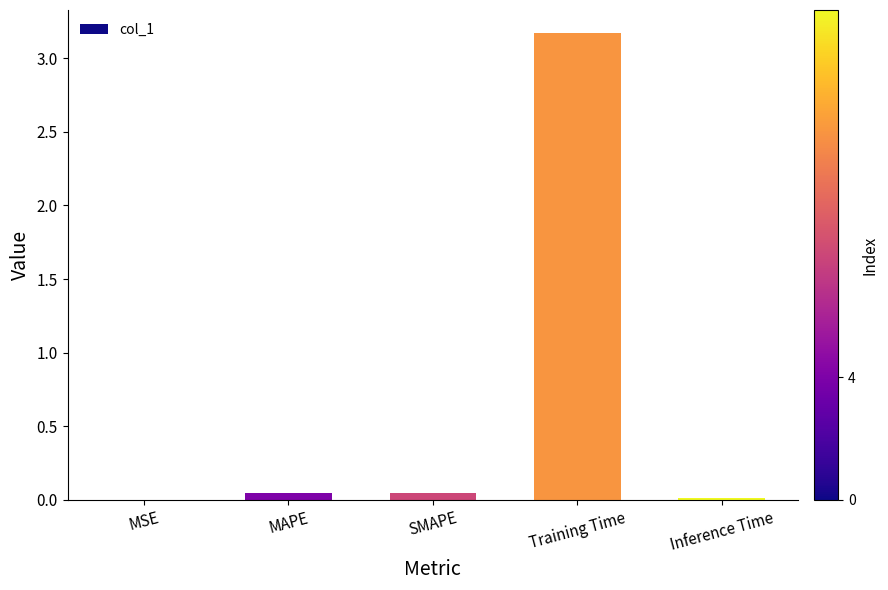

The chart shows a value of 0.0 at MSE. True or false?

True